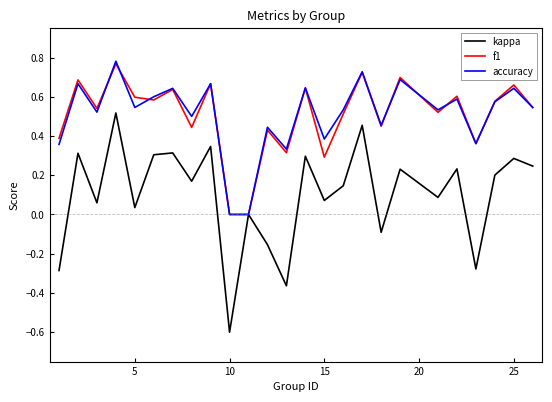

Which series has the largest range (max minus min)?

kappa